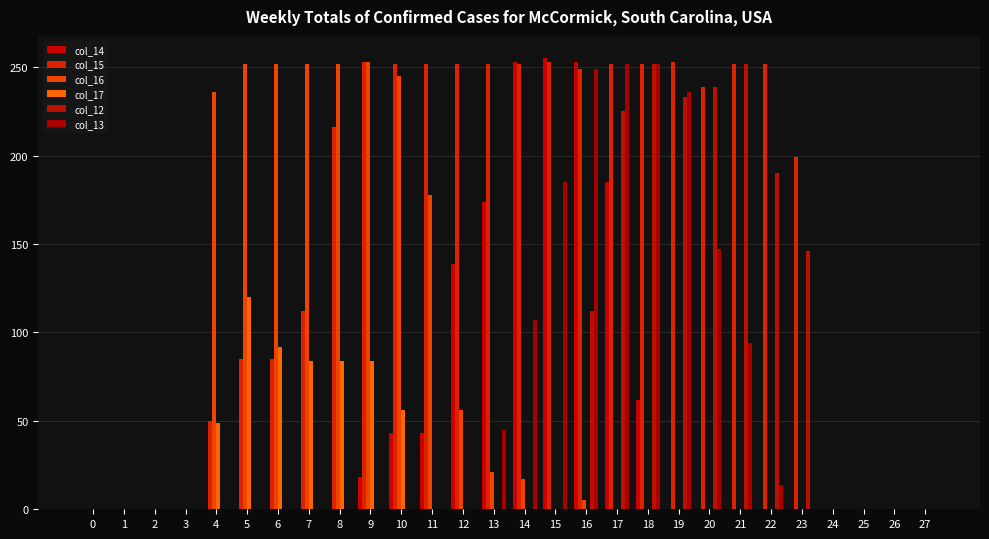

How many data points does each series have?

28